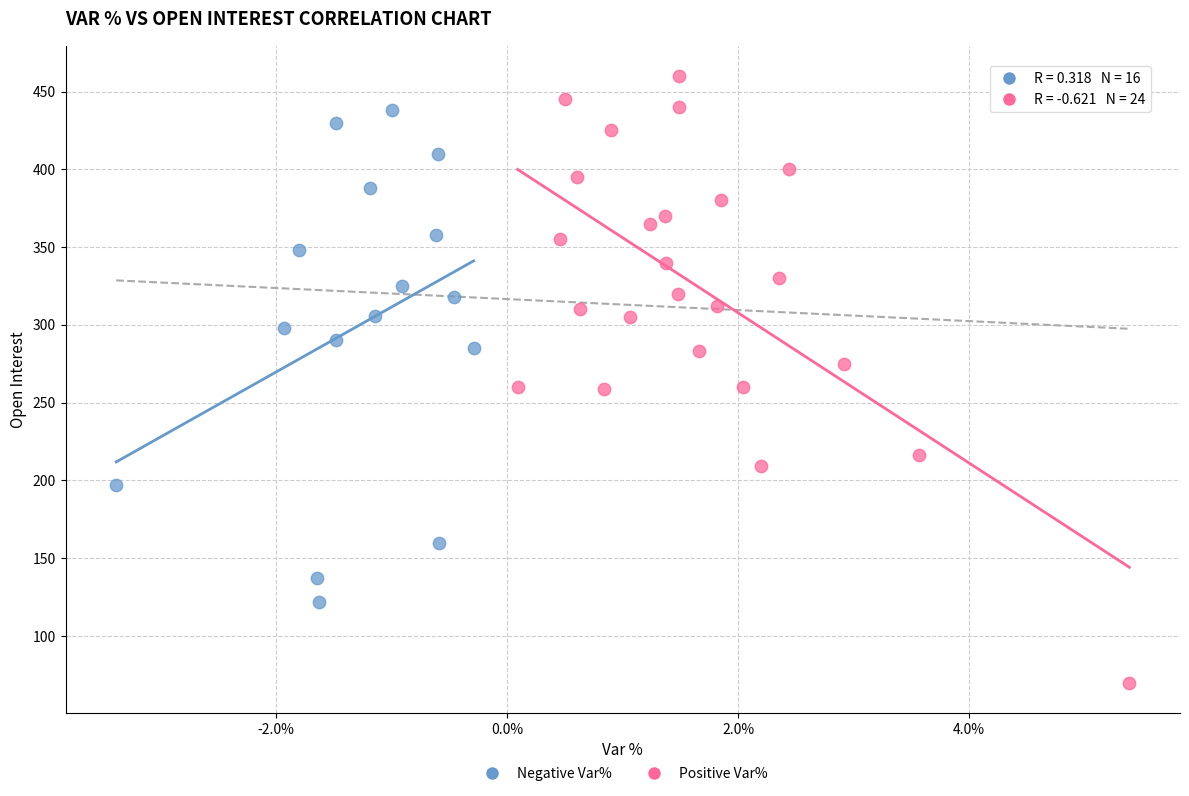

Which series contains the lowest Y value?

Positive Var%